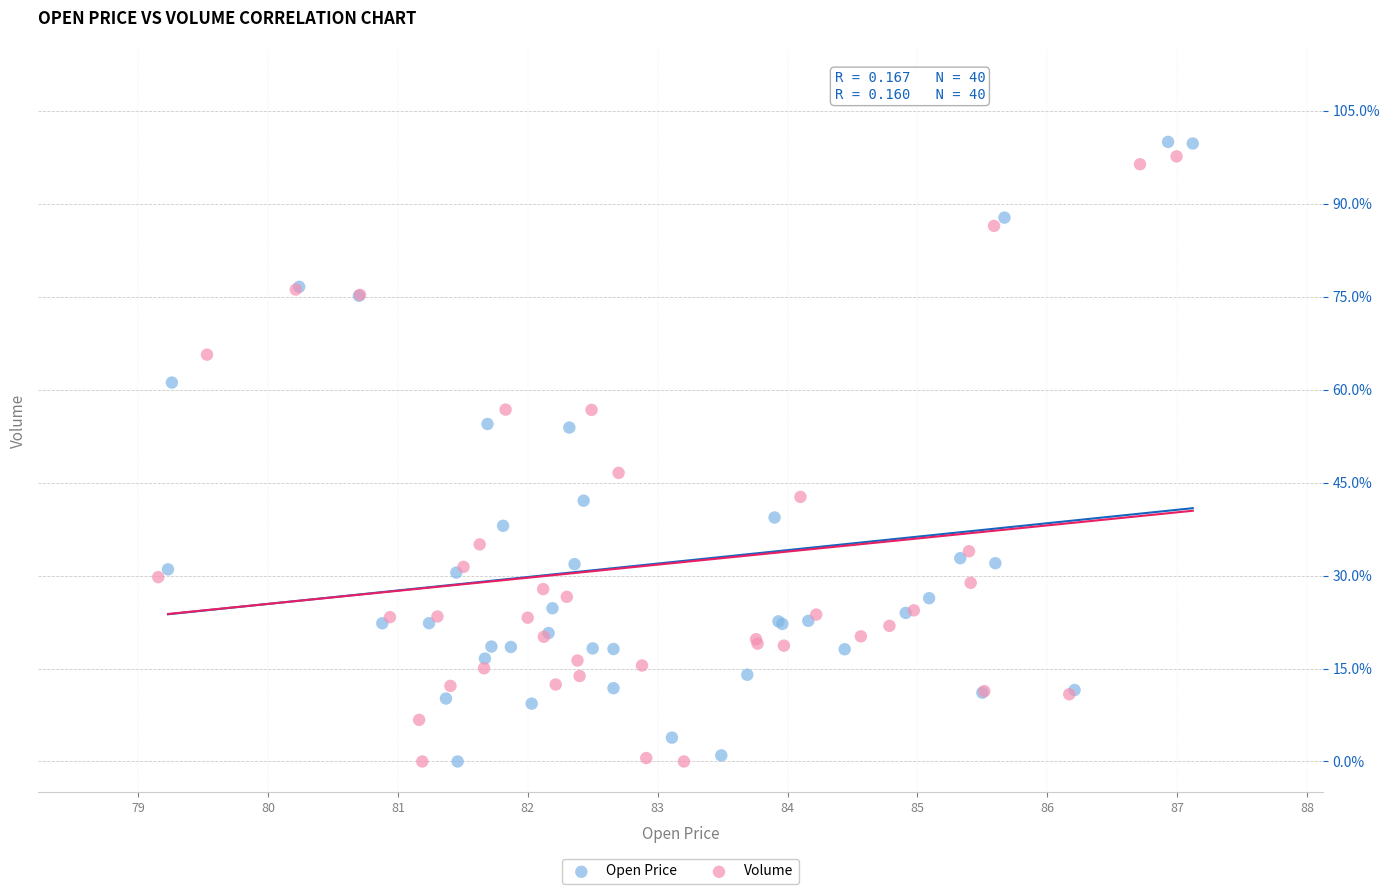

What are all the series names shown in the legend?

Open Price, Volume